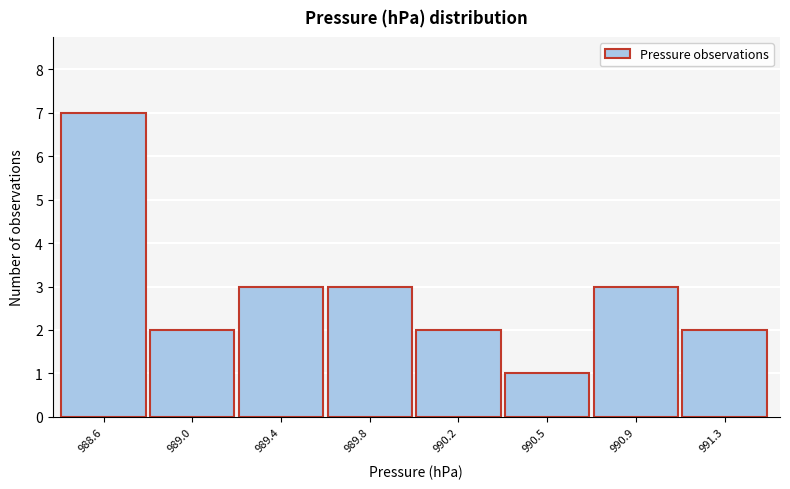

Reading left to right, what are all the values shown in this chart?

988.6=7	989.0=2	989.4=3	989.8=3	990.2=2	990.5=1	990.9=3	991.3=2